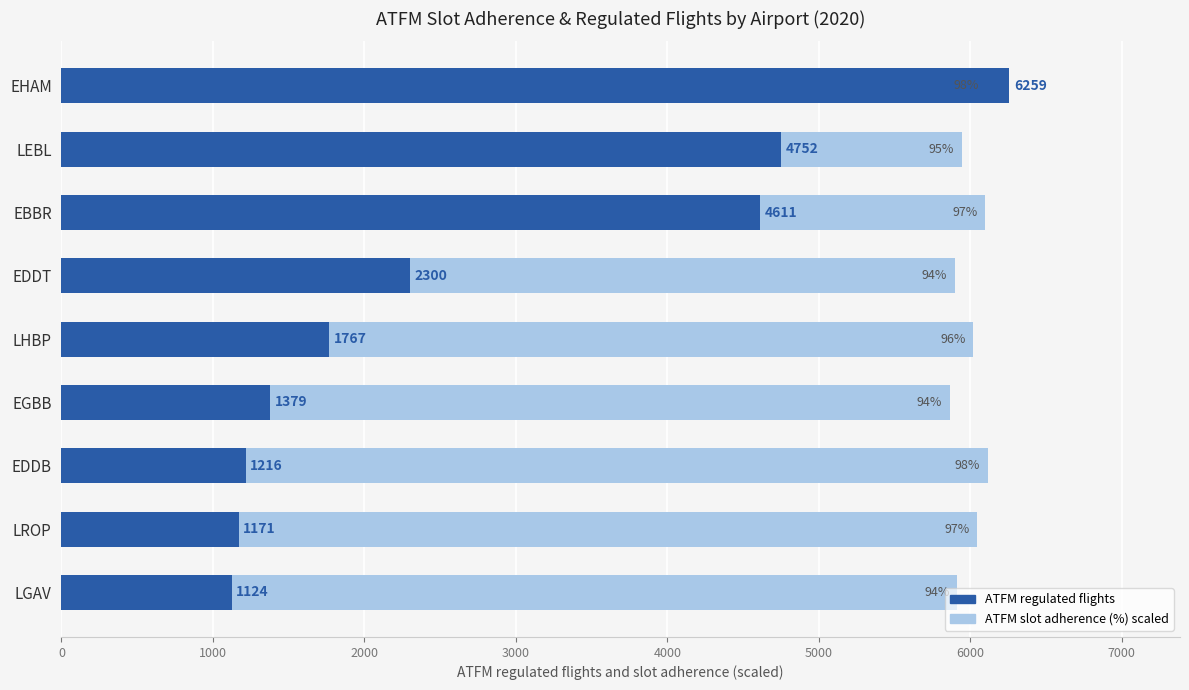

Is the value of ATFM regulated flights at EDDB greater than the value of ATFM slot adherence (%) at LGAV?

No